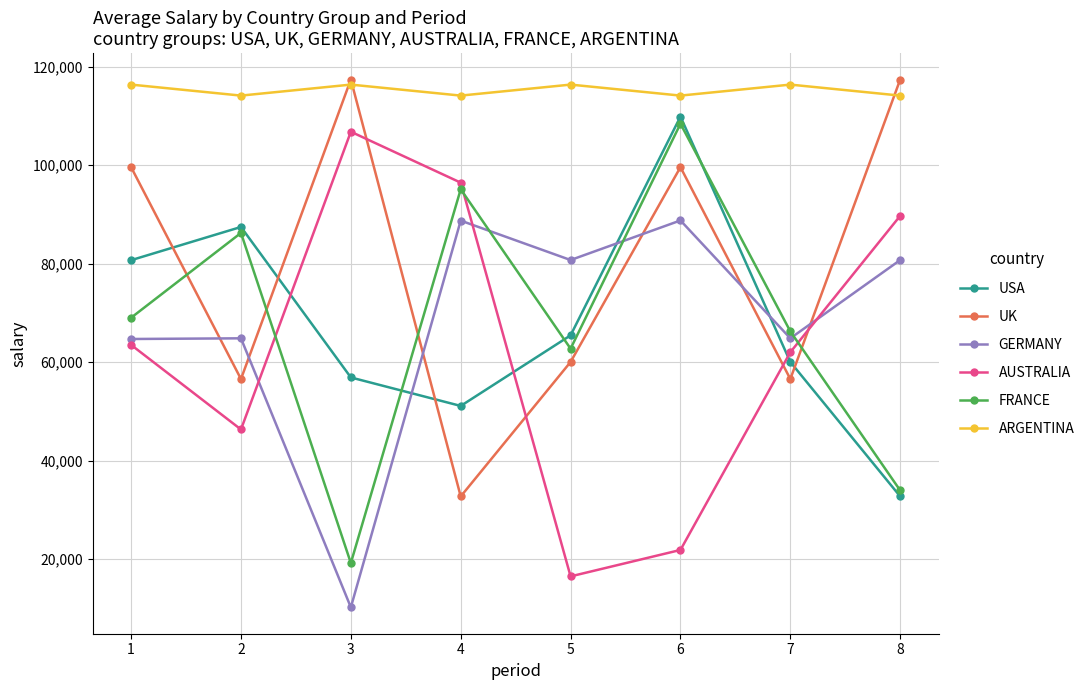

Count the number of categories in the chart.

8